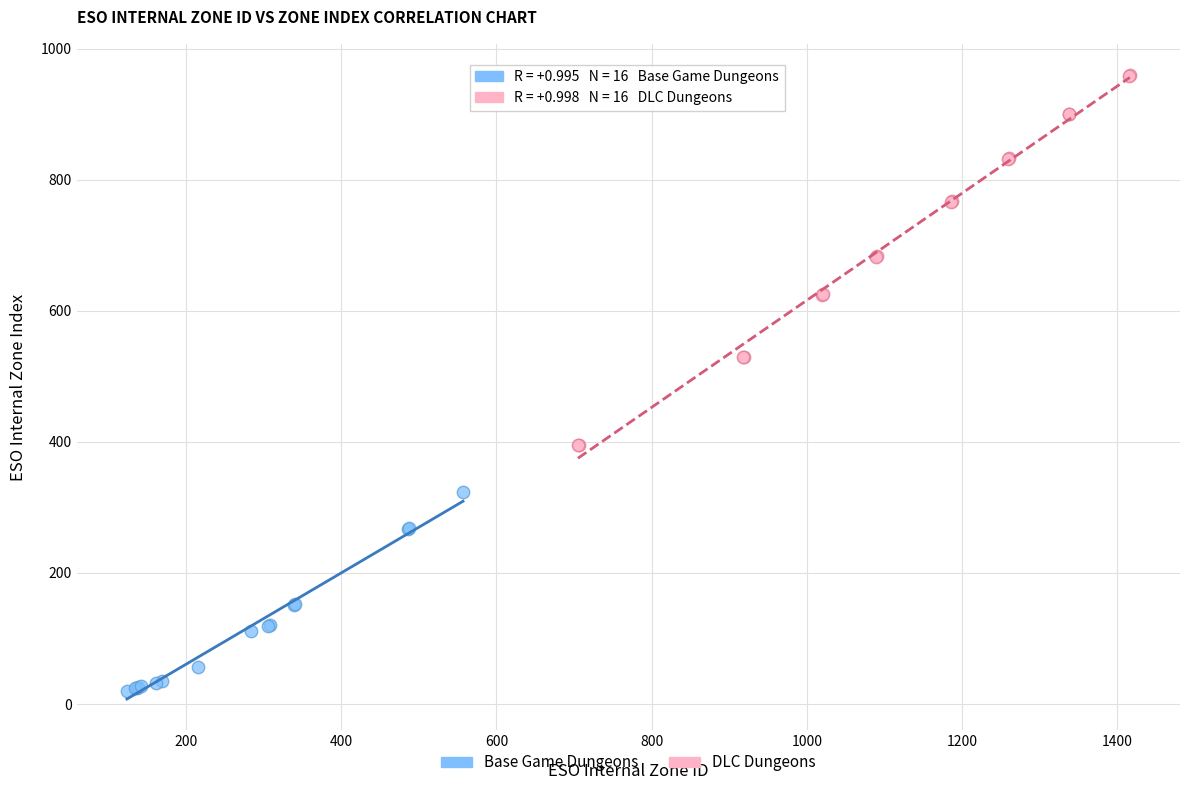

Which series contains the lowest Y value?

Base Game Dungeons